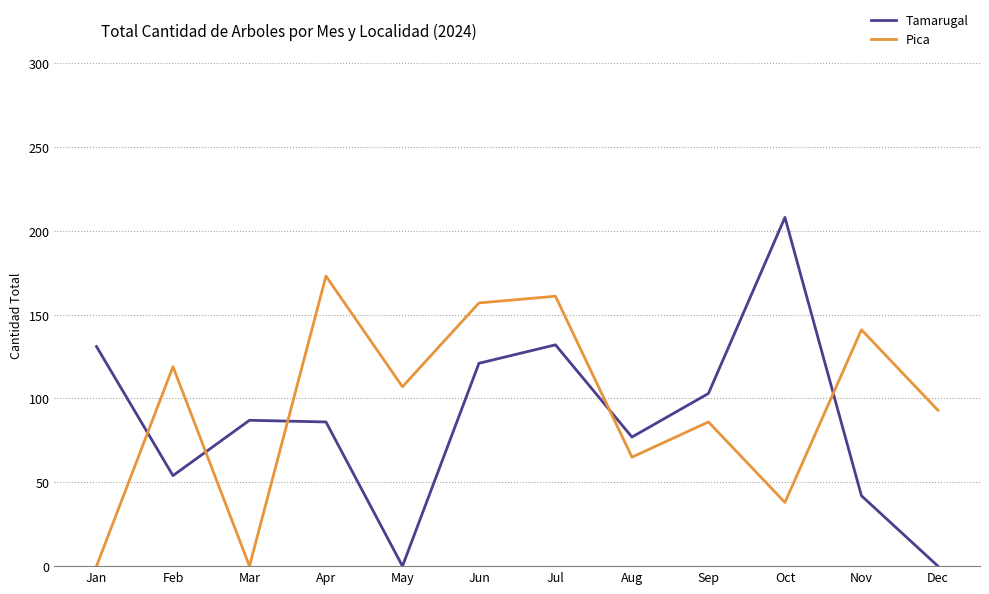

Where is the first local minimum for Pica?

Mar